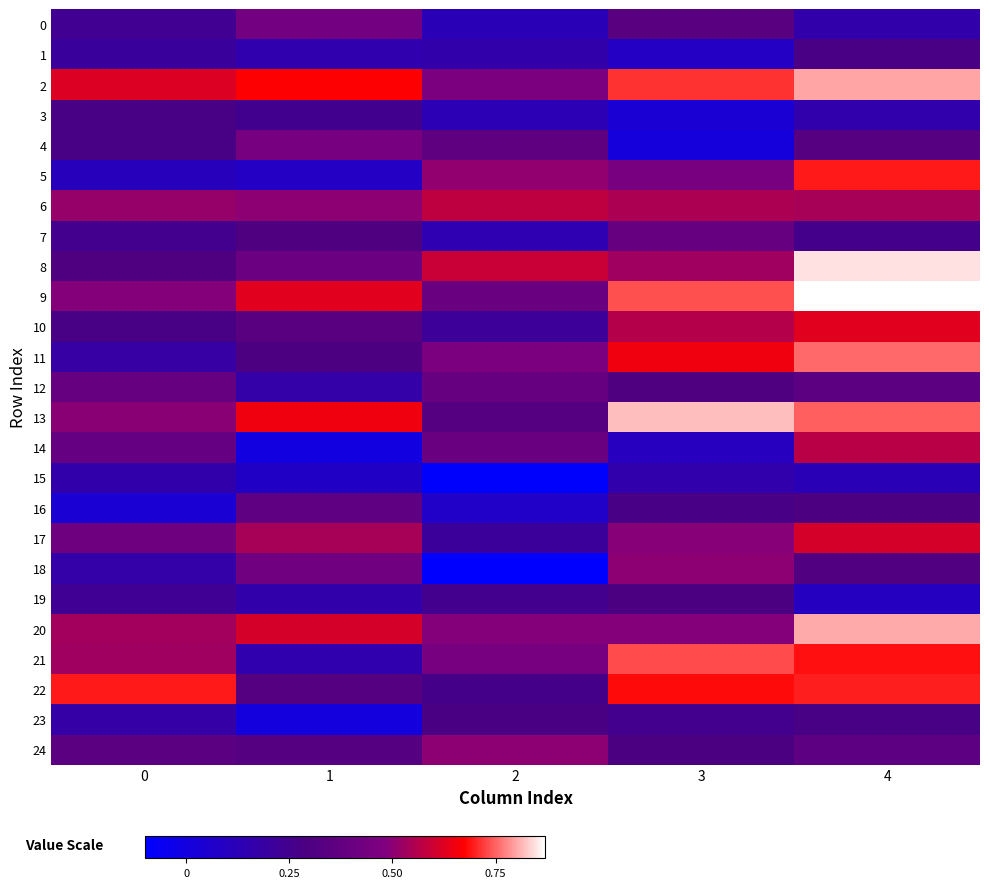

At 2, list the series in order from largest to smallest.

8, 6, 5, 24, 20, 11, 2, 21, 9, 14, 12, 4, 13, 23, 22, 19, 10, 17, 1, 7, 3, 0, 16, 15, 18